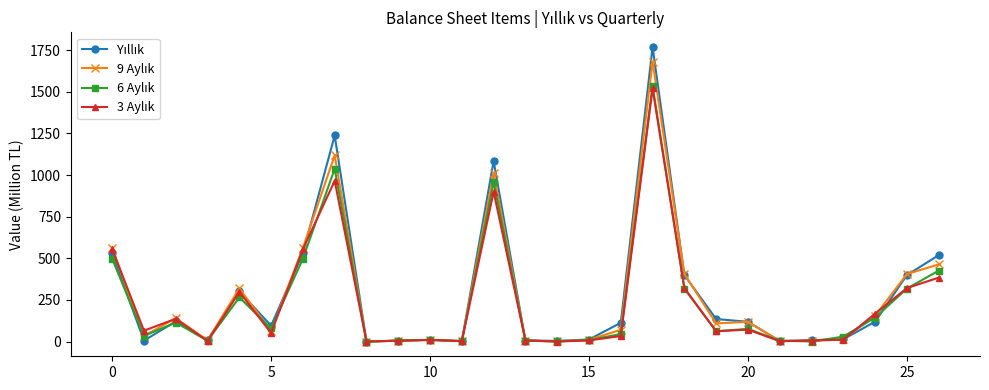

What is the greatest value displayed?

1768.9